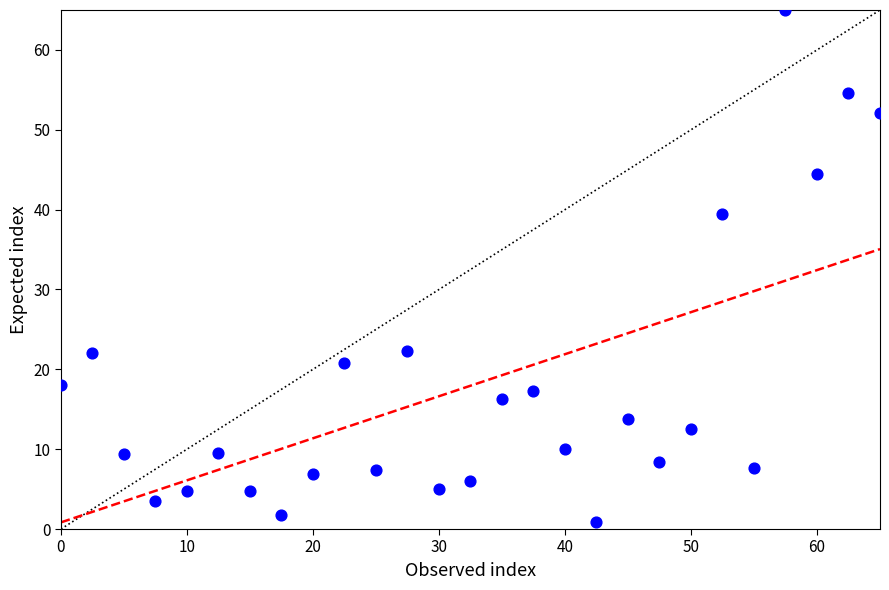

What Y value in the scatter plot is closest to 32?

39.4